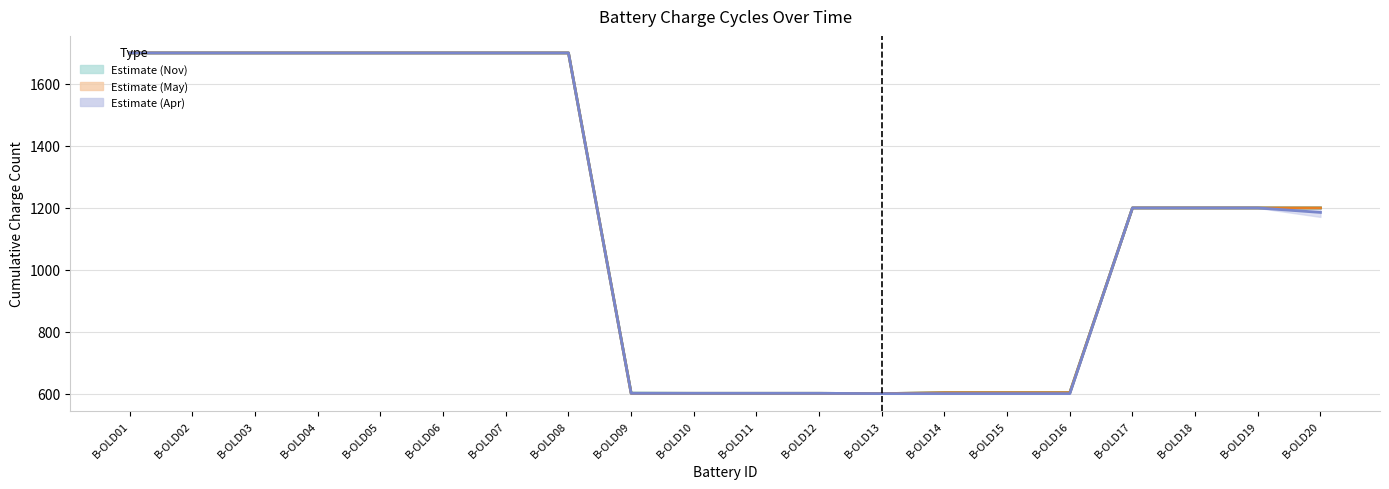

What is the value of the Estimate (Nov) (mid) point at the 20th from the left?

1200.0